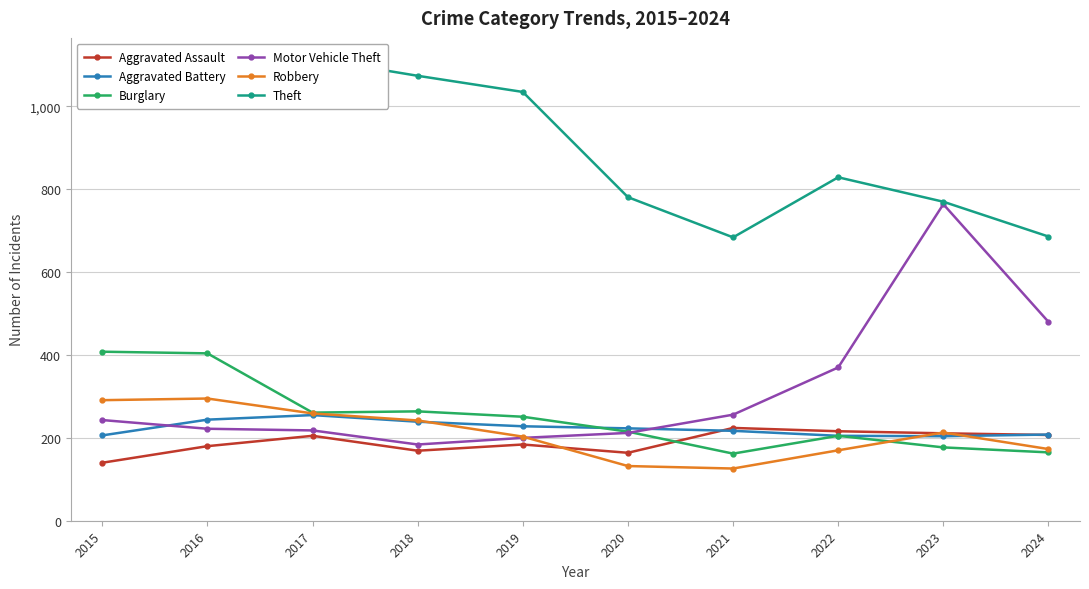

What is the average value of the Theft series?

906